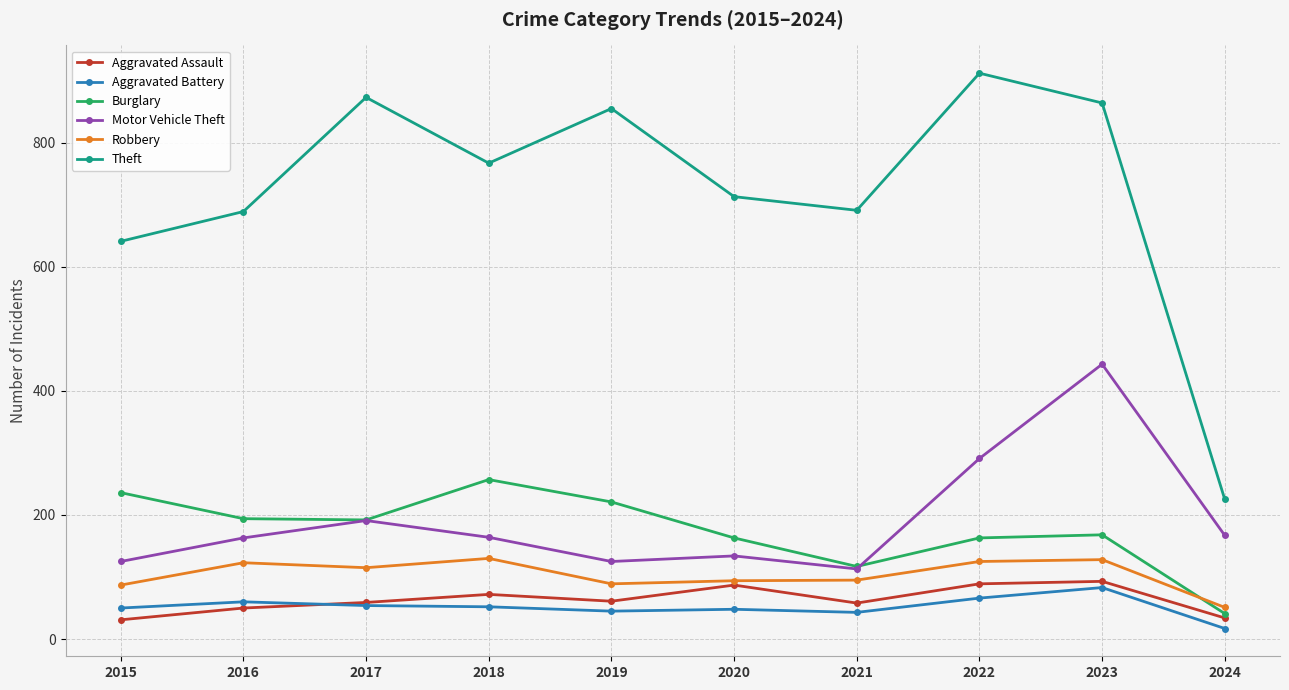

At how many categories does at least one series exceed 354?

9